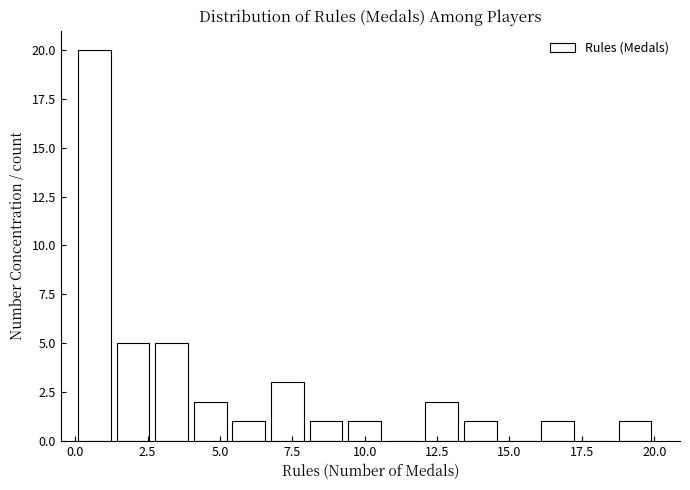

Around what value on the x-axis is the tallest bar? Give the approximate position of its centre, as read against the axis.

0.5